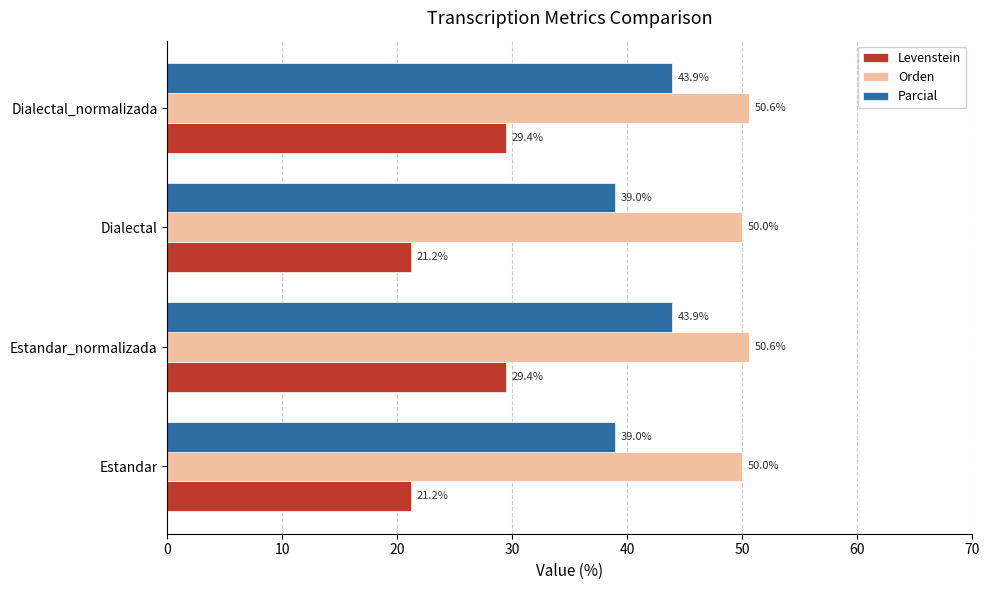

Is the value of Parcial at Estandar_normalizada greater than the value of Levenstein at Estandar?

Yes